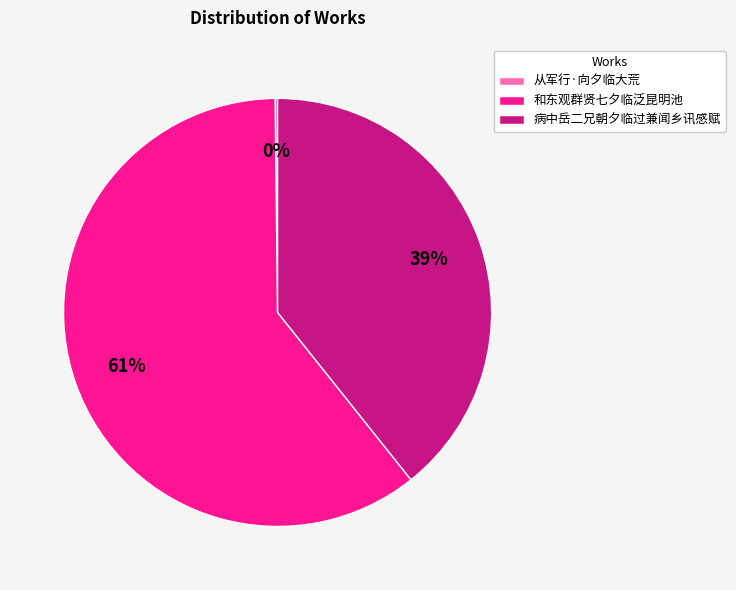

Do 病中岳二兄朝夕临过兼闻乡讯感赋 and 和东观群贤七夕临泛昆明池 together represent more than half of the pie?

Yes